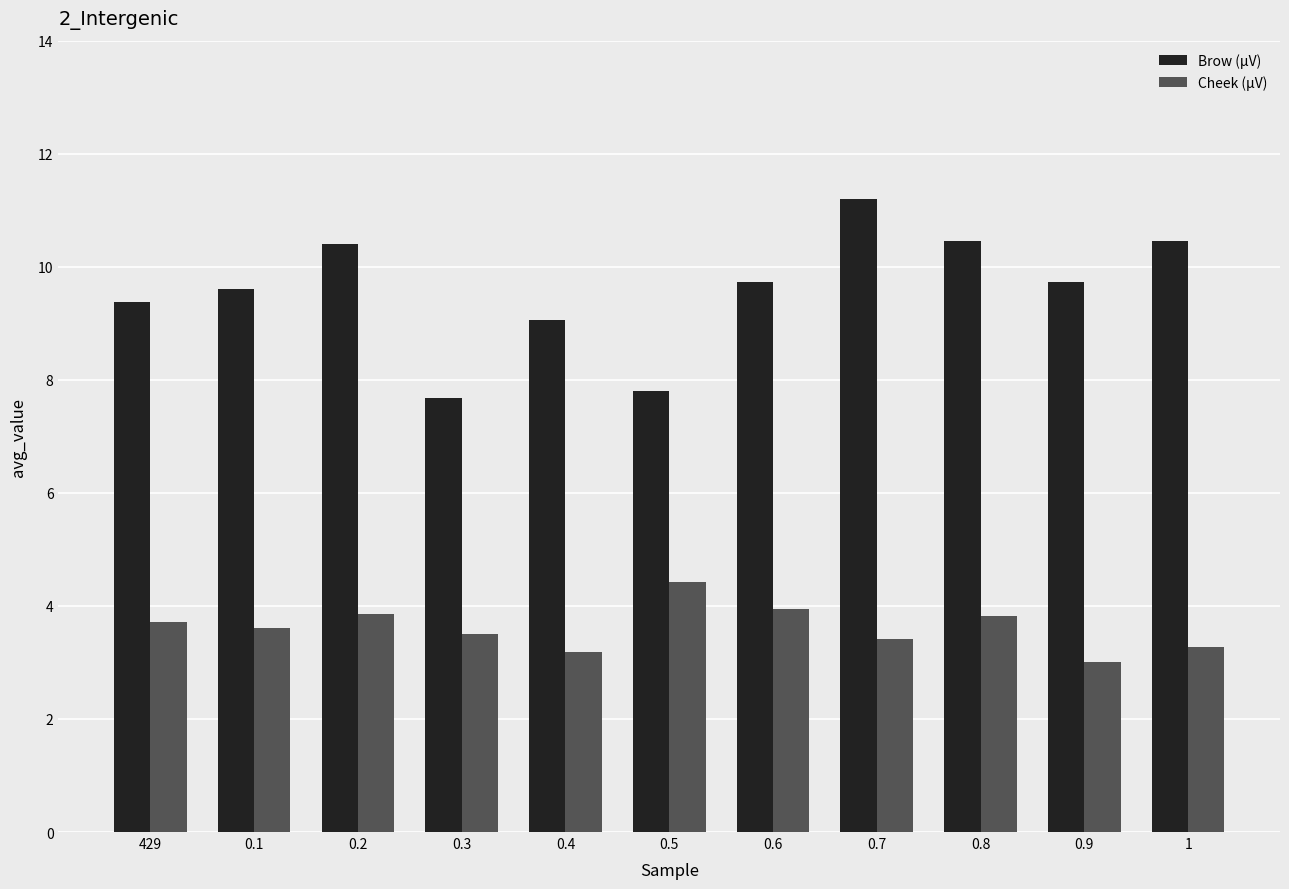

Are the bars grouped side by side (vs. stacked)?

Yes